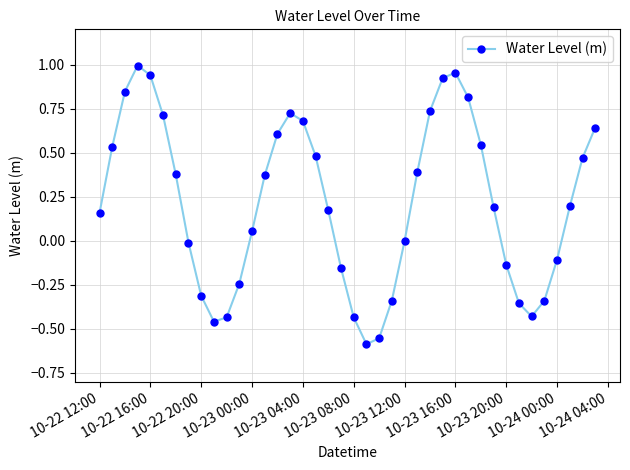

Does the chart display data point markers on the line(s)?

Yes